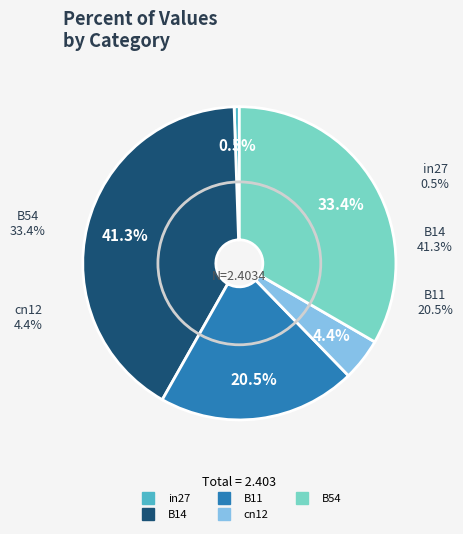

Which slice is the largest?

B14